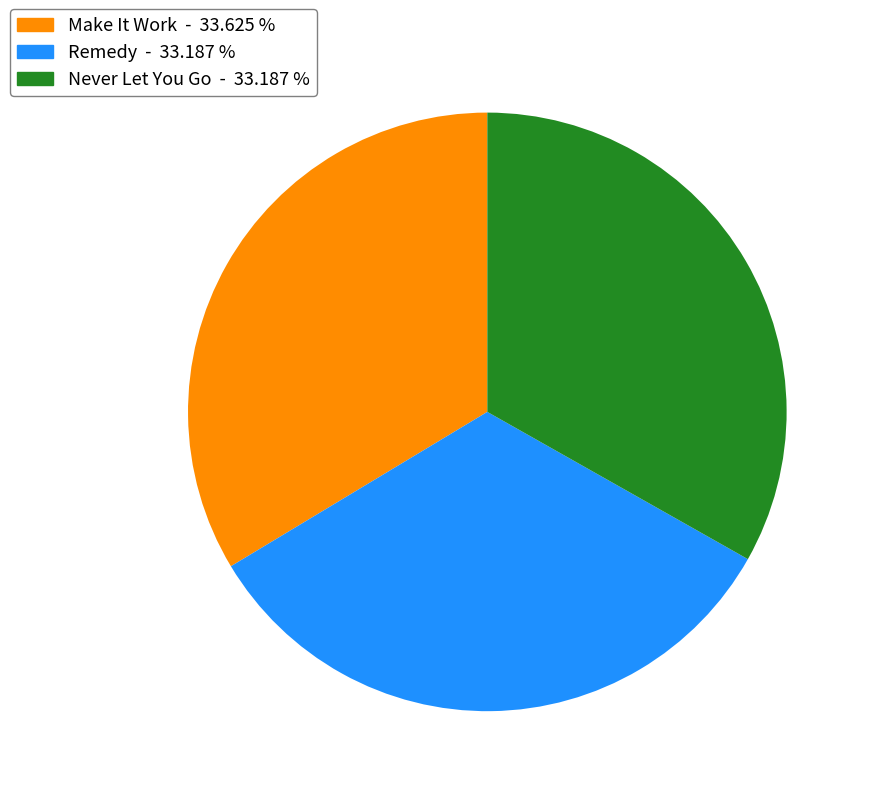

Is there a majority slice in this chart?

No